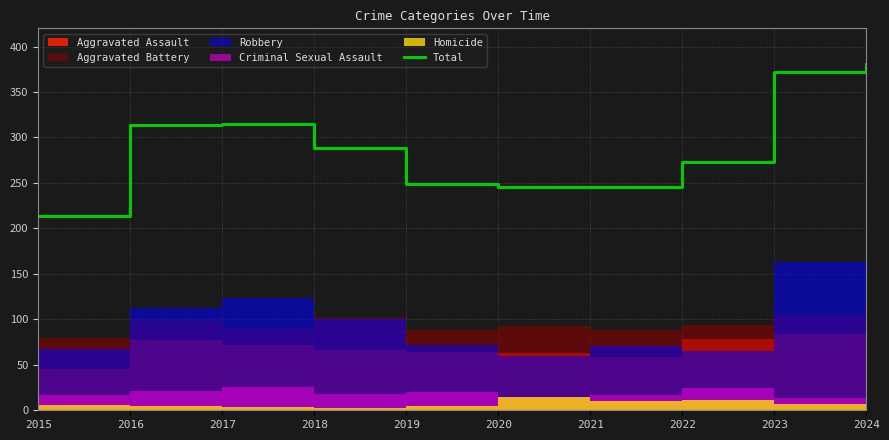

What is the value of the 1st point from the left?

214